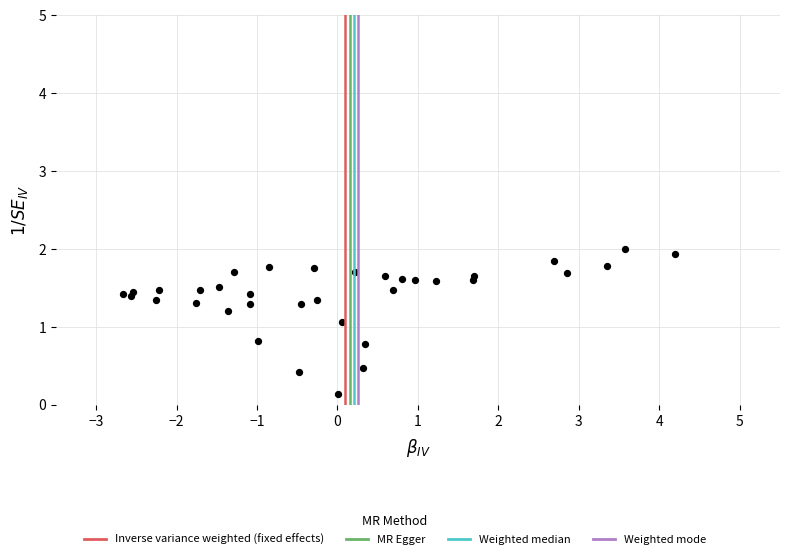

What Y value in the scatter plot is closest to 1?

1.1